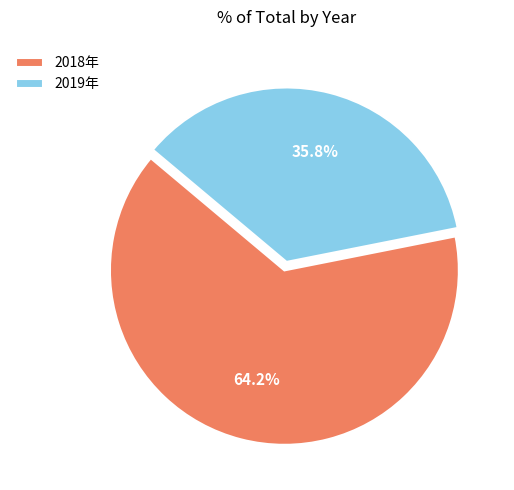

Rank the categories by value from lowest to highest.

2019年, 2018年